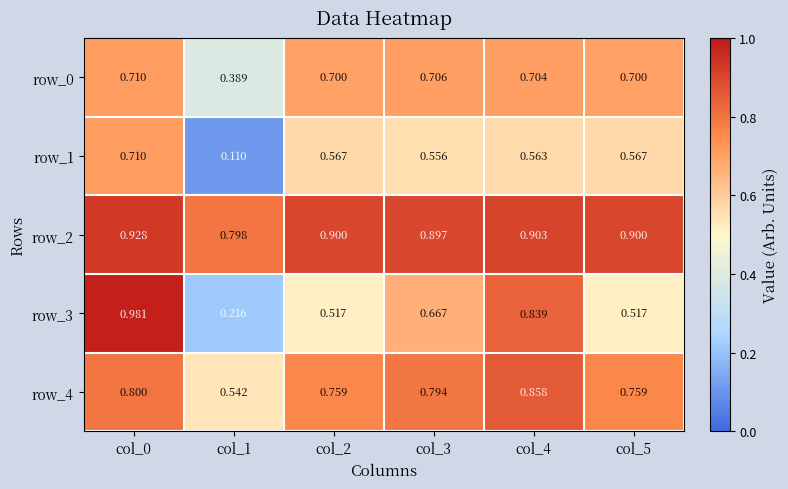

Count the number of data series in this chart.

5